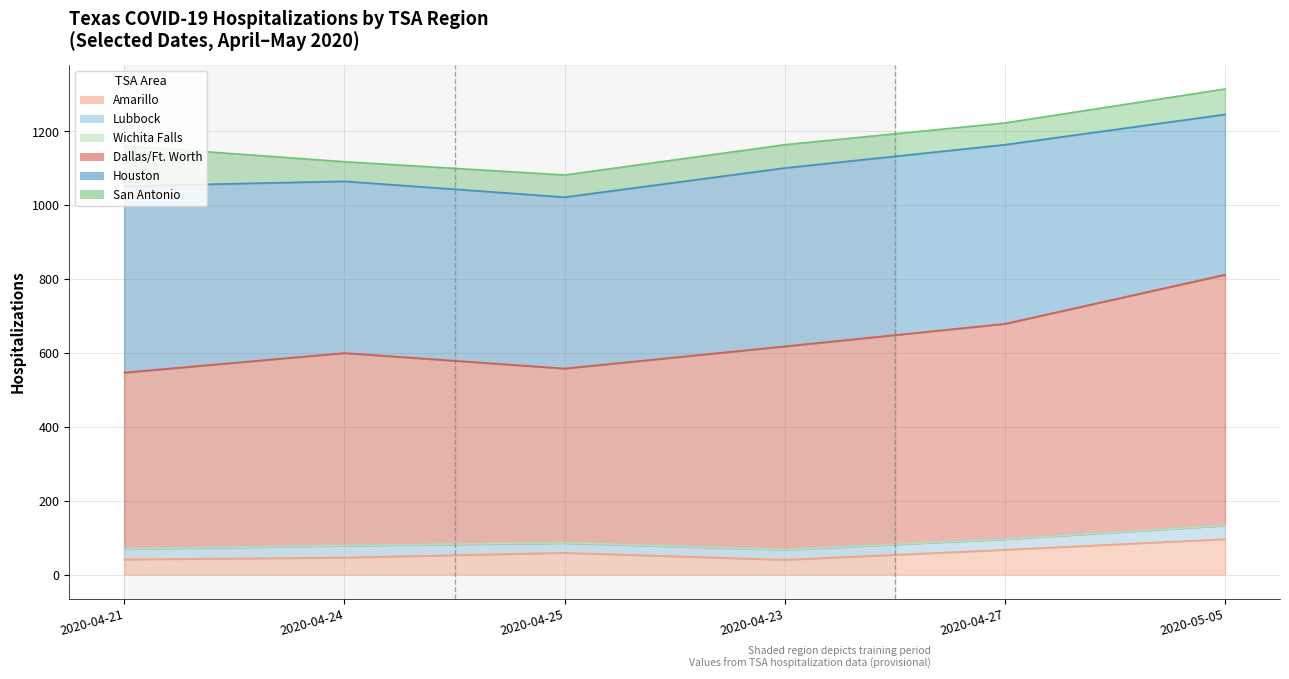

What is the lowest value of the San Antonio series?

53